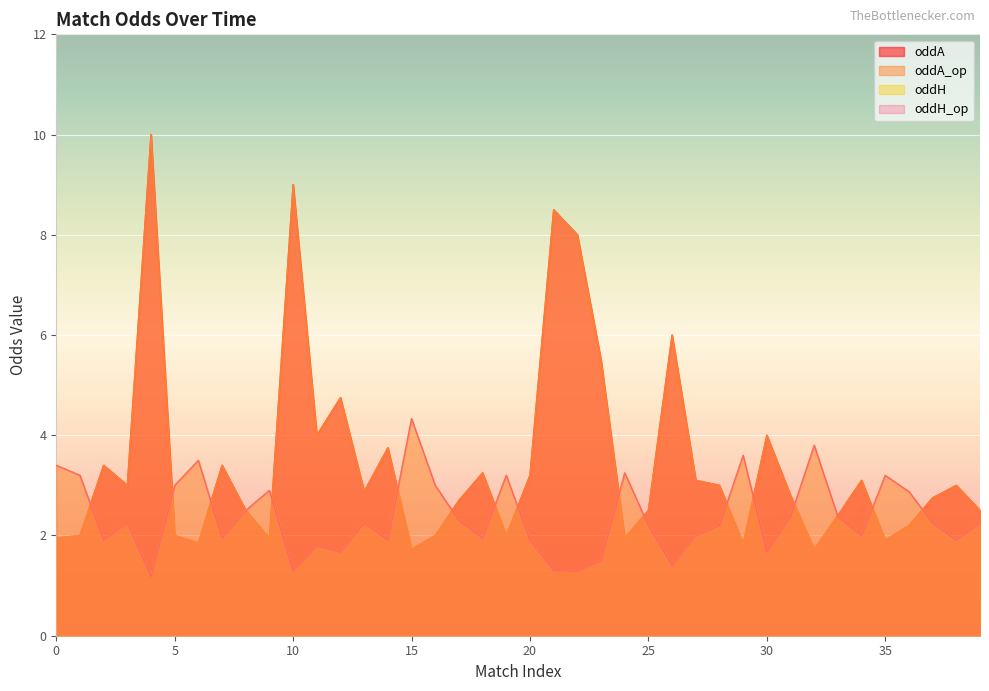

How many lines are shown in the chart?

4